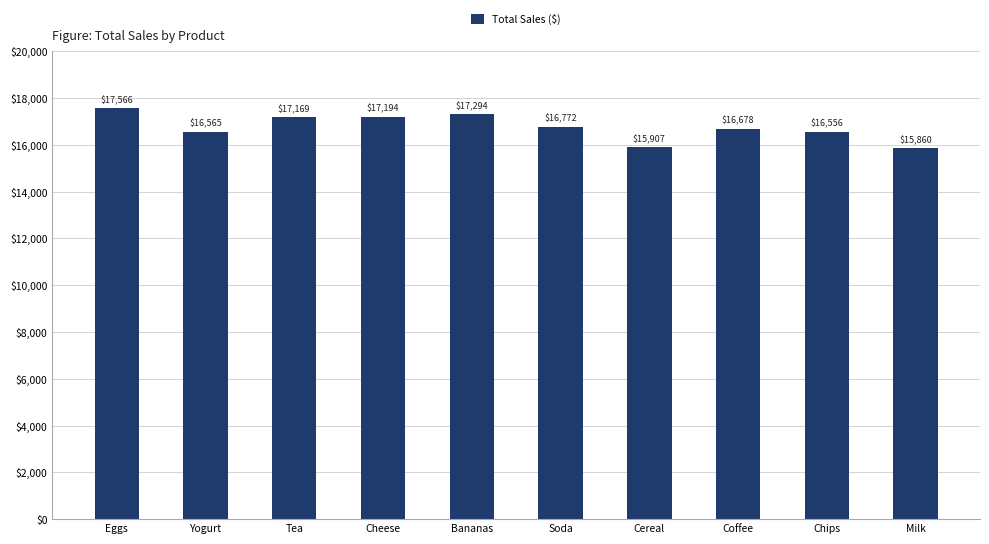

Is it true that the value at Soda is 16772.4?

True